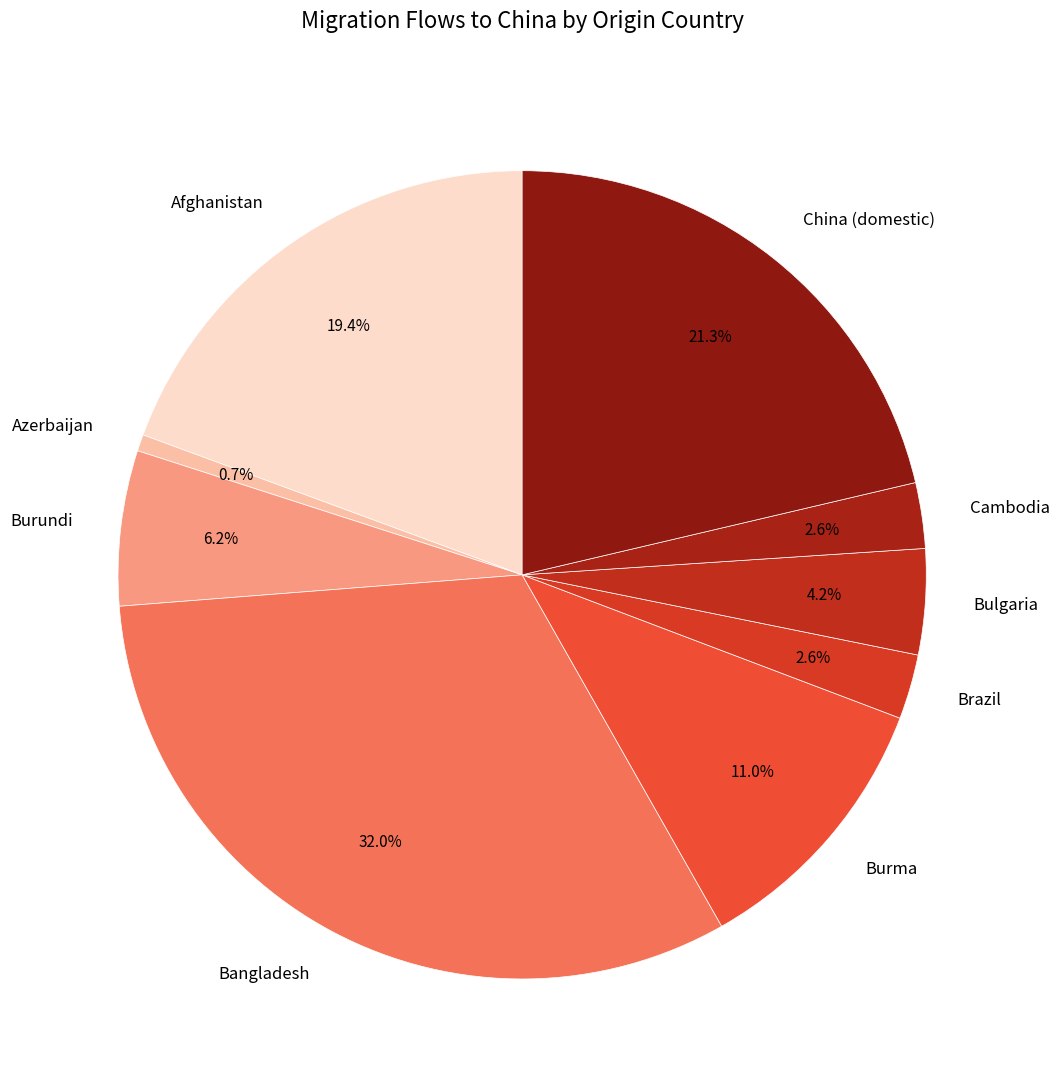

Which category has the biggest portion of the pie?

Bangladesh